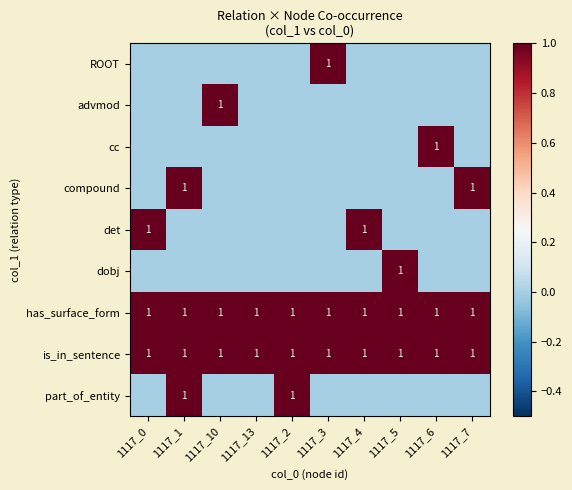

Which category has the lowest value across all series?

1117_0